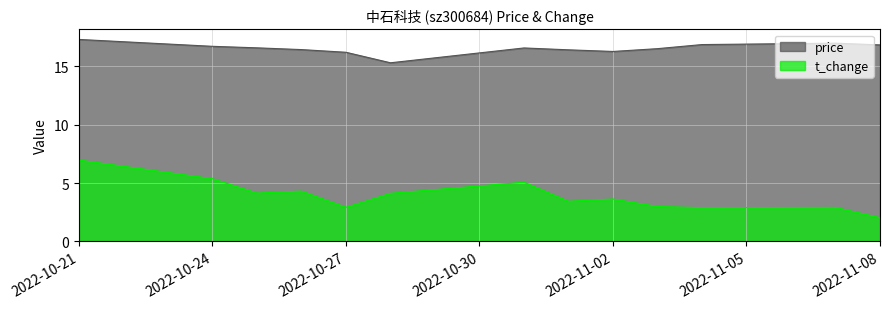

Count the number of data series in this chart.

2